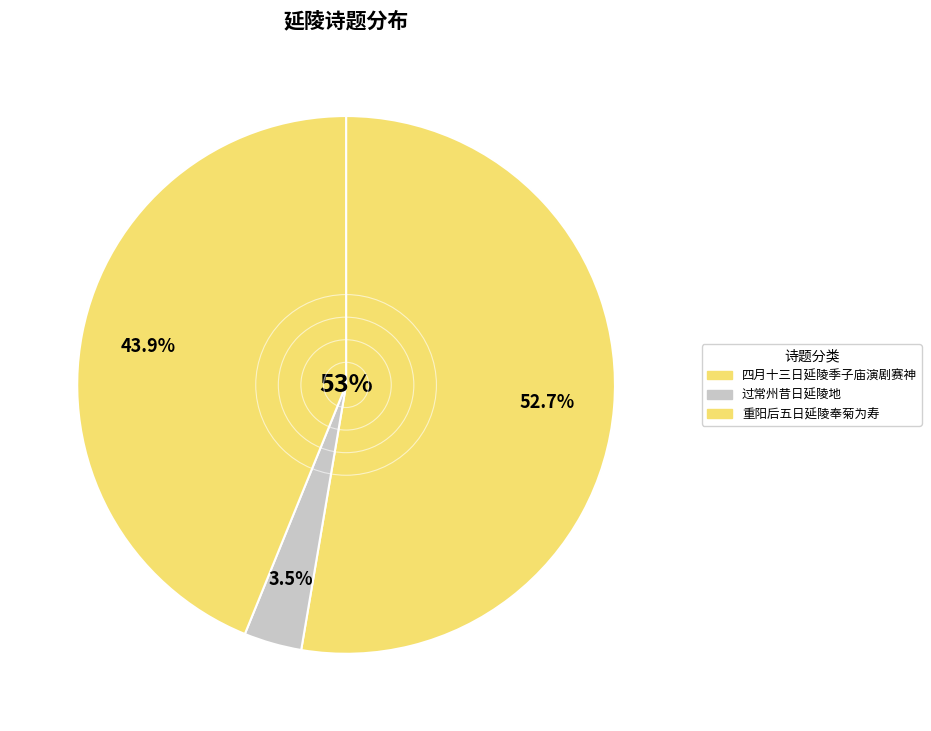

How much of the chart is everything except 重阳后五日延陵奉菊为寿五色皆具而紫菊特奇因赋?

56.1%